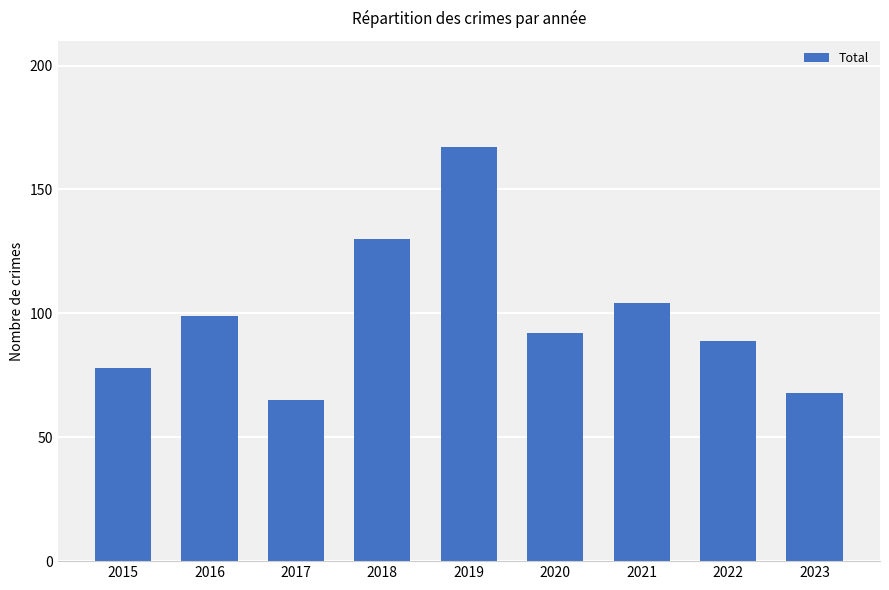

What is the difference between the maximum and minimum values?

102